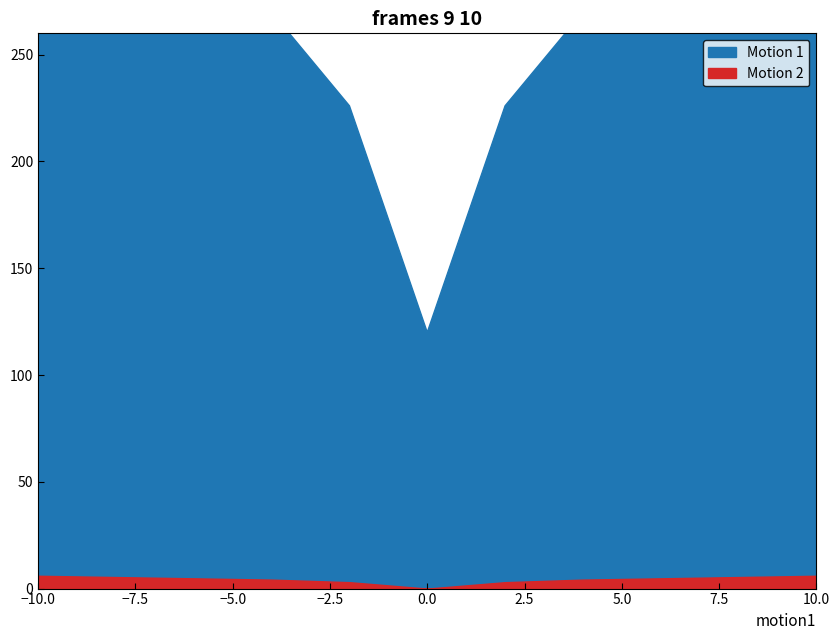

At which category is the sum across all series the highest?

-10